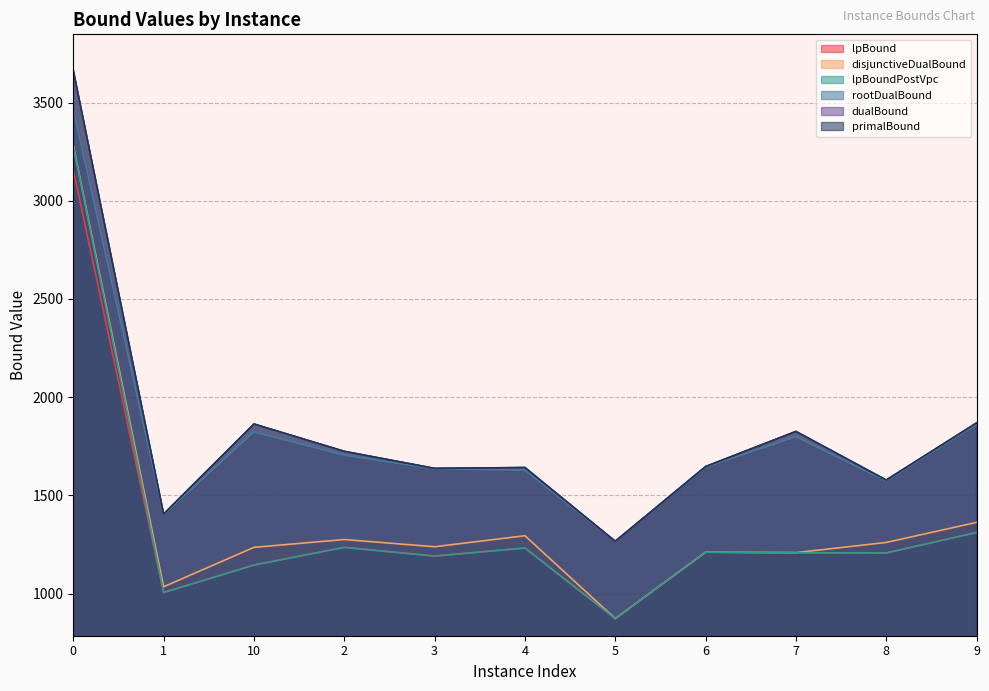

Between 4 and 6, which series saw the biggest shift?

disjunctiveDualBound